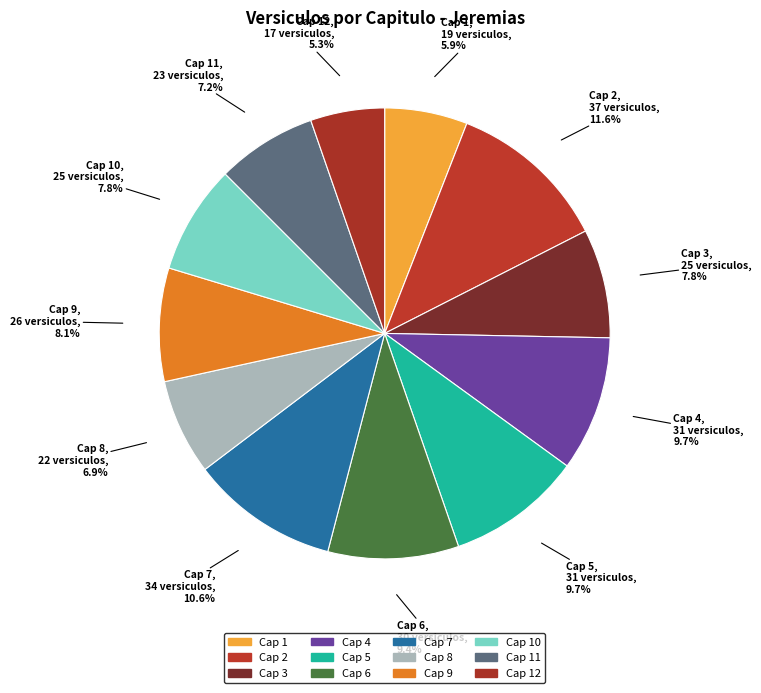

Rank the categories by value from lowest to highest.

Cap 12, Cap 1, Cap 8, Cap 11, Cap 3, Cap 10, Cap 9, Cap 6, Cap 4, Cap 5, Cap 7, Cap 2